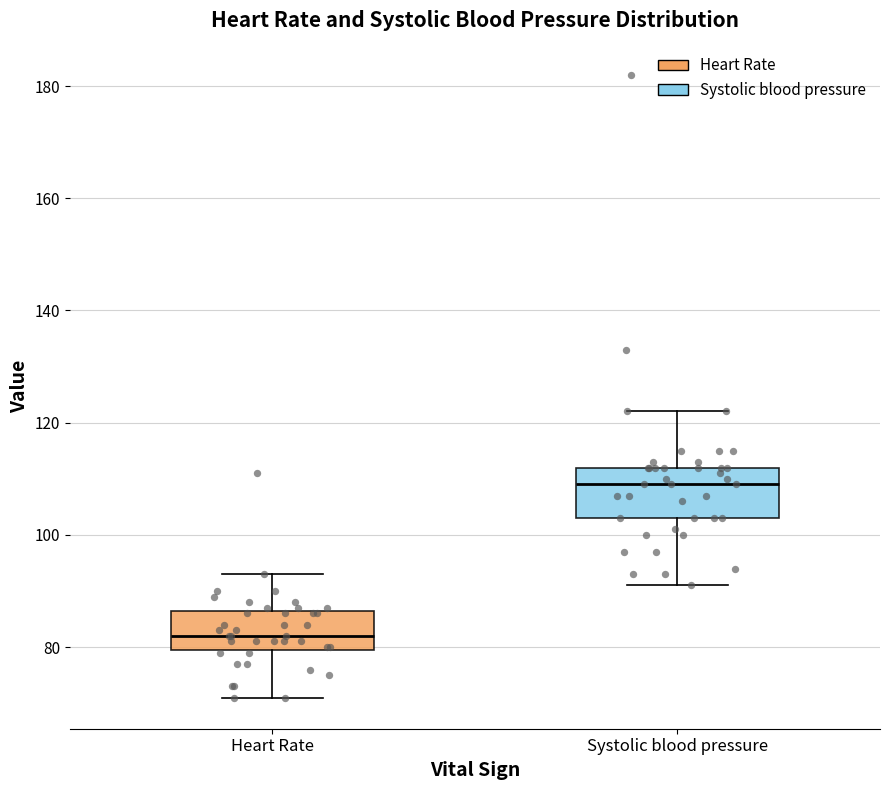

Where does the upper whisker of the box for Systolic blood pressure end on the y-axis? The values are not printed on the chart, so give them approximately, as read against the axis.

122